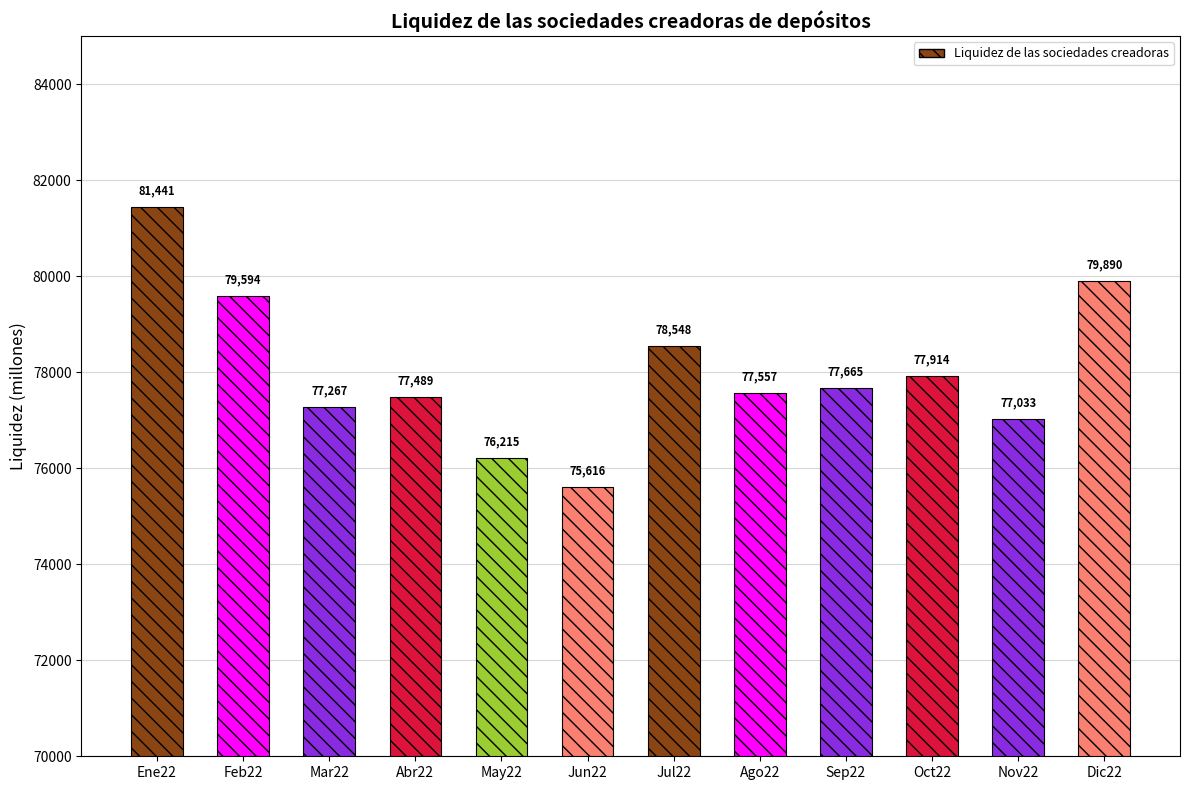

What is the label of the 8th bar from the right?

May22